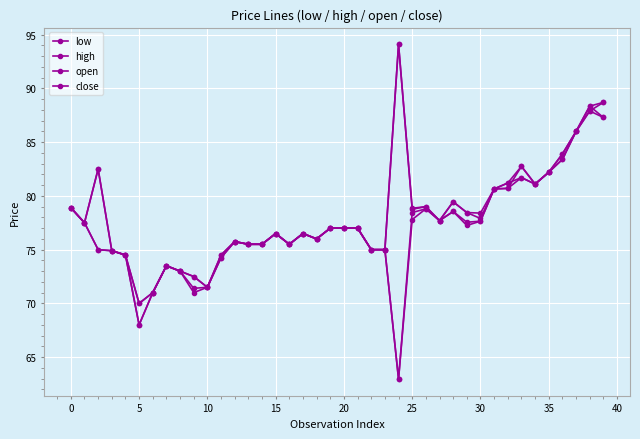

How many categories are shown in the chart?

40